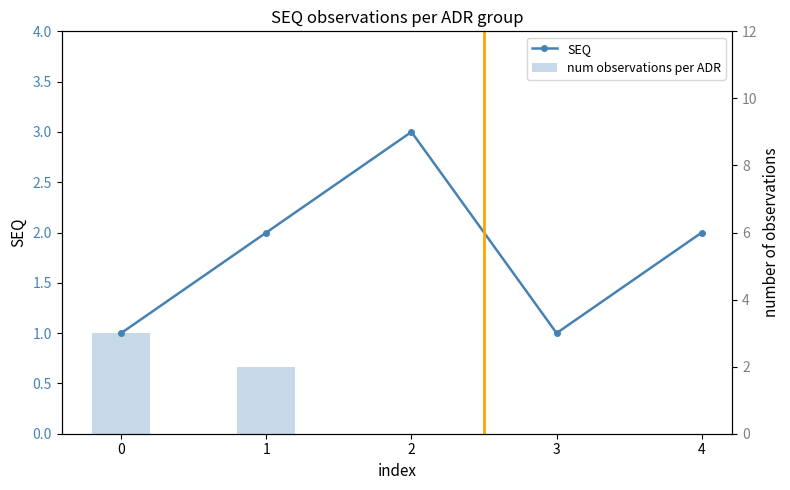

Are the bars horizontal?

No